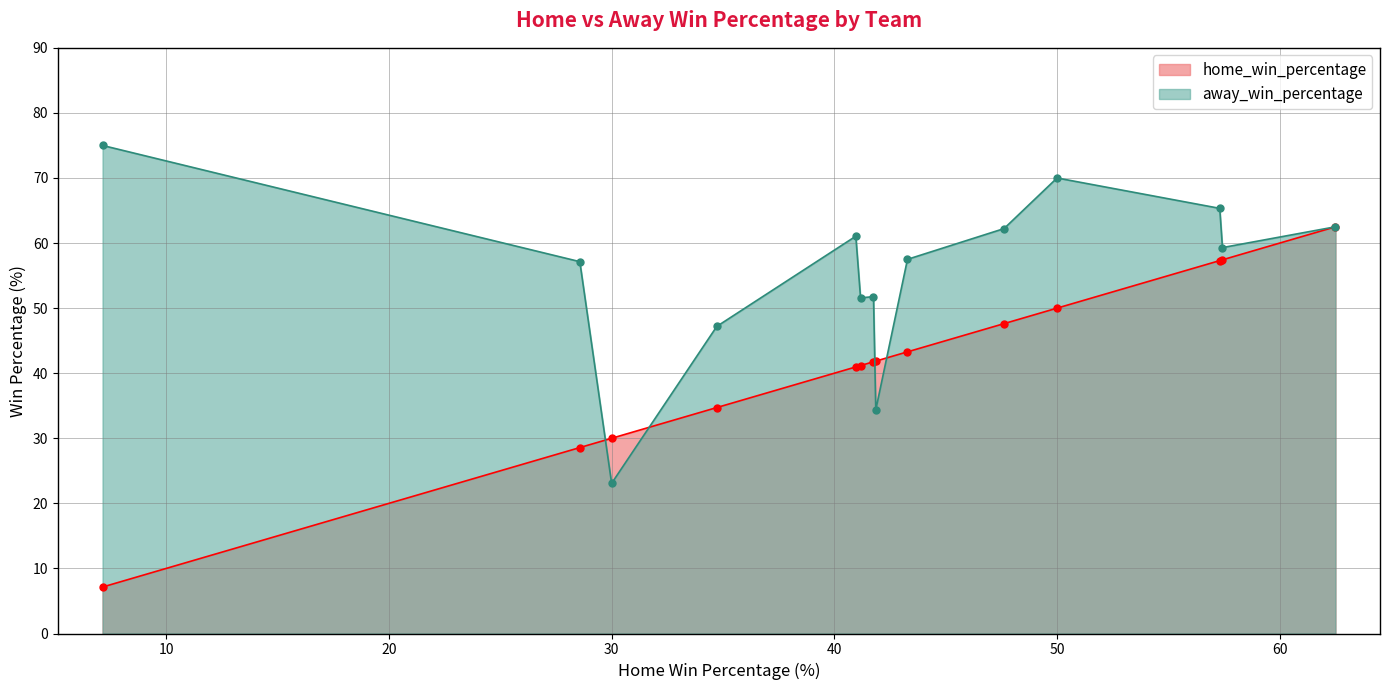

Is the value of home_win_percentage at Rising Pune Supergiants(1) greater than the value of away_win_percentage at Kochi Tuskers Kerala?

Yes